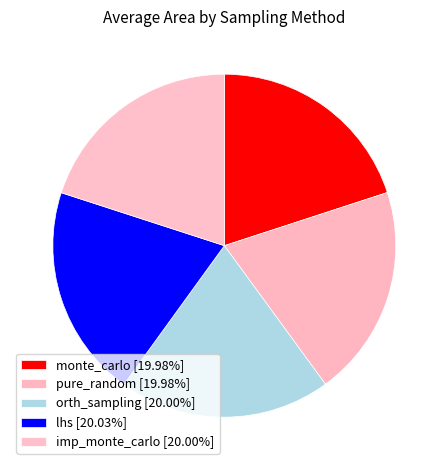

Does lhs represent more than half of the total?

No